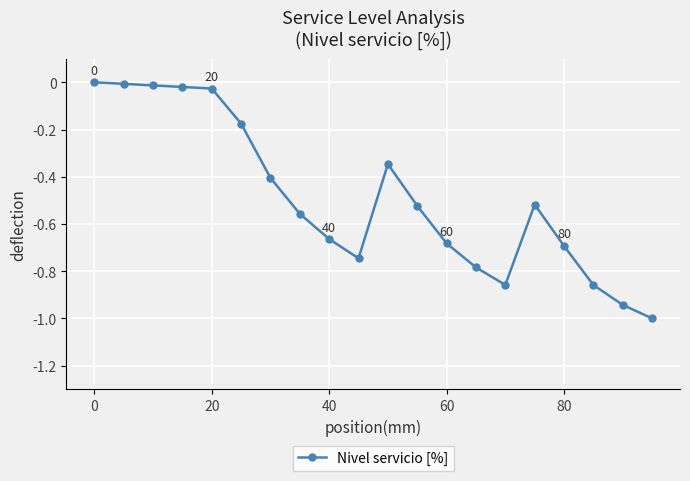

What is the difference between the maximum and minimum values?

1.0